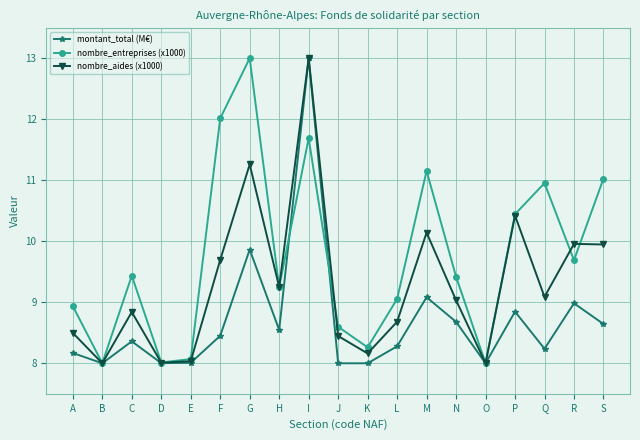

The value of montant_total (M€) at F is 8.5. True or false?

True